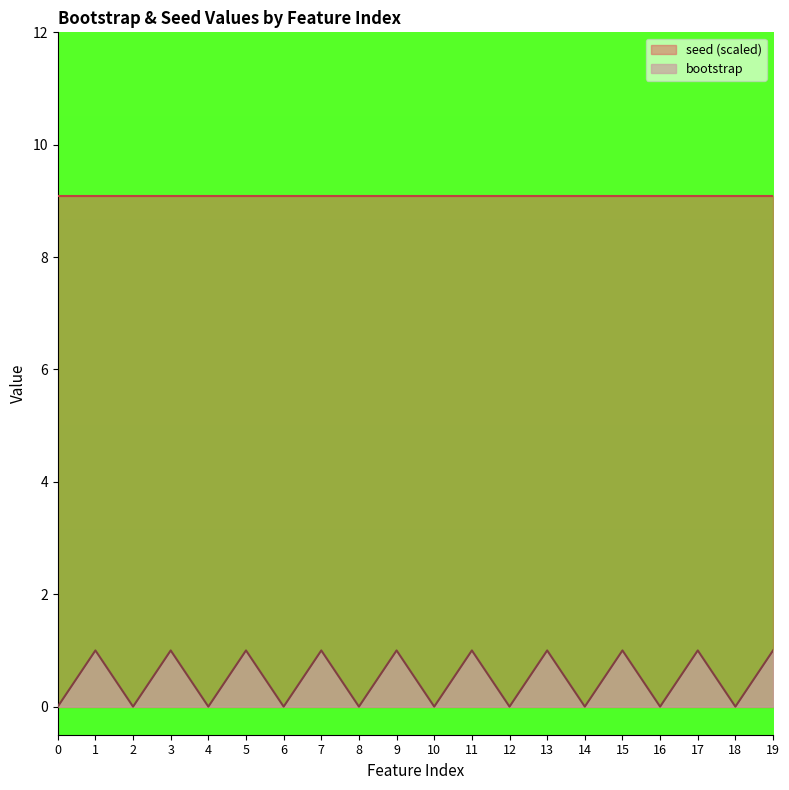

Rank the categories by value from highest to lowest.

1, 3, 5, 7, 9, 11, 13, 15, 17, 19, 0, 2, 4, 6, 8, 10, 12, 14, 16, 18